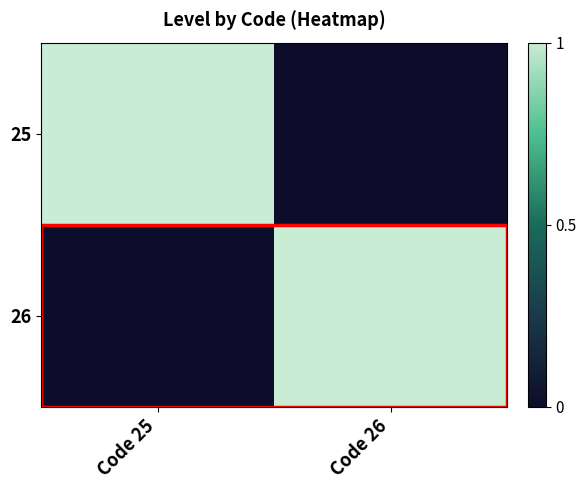

At which category is the sum across all series the highest?

Code 25